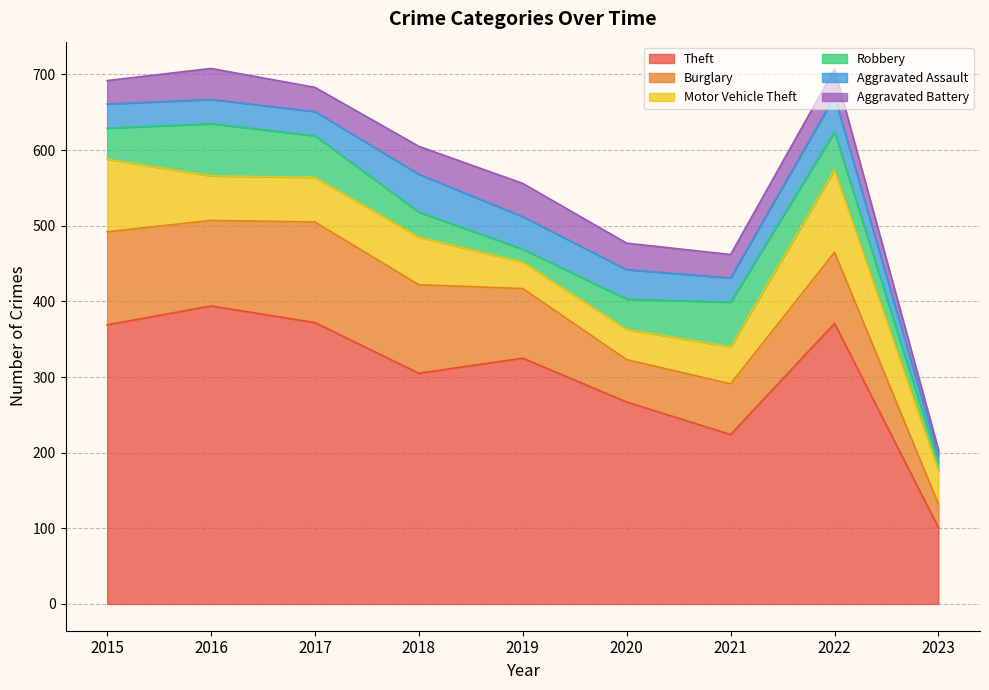

Which has a higher value, 2023 or 2018?

2018